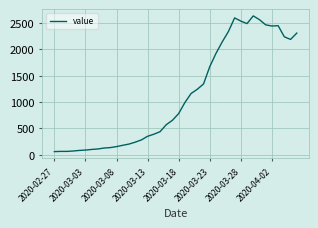

How many lines are shown in the chart?

1